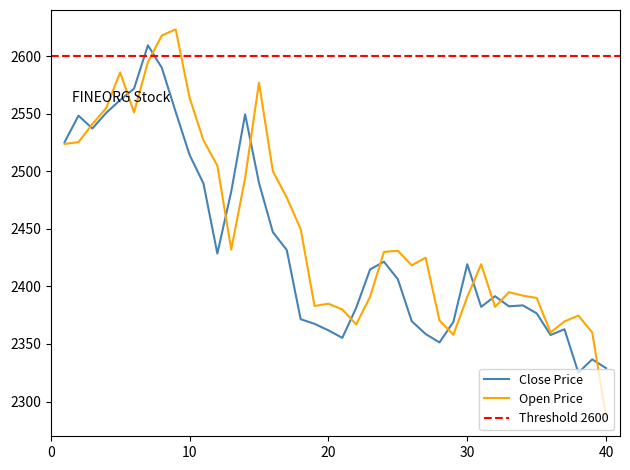

Rank the series by their average value, from highest to lowest.

Open, Close